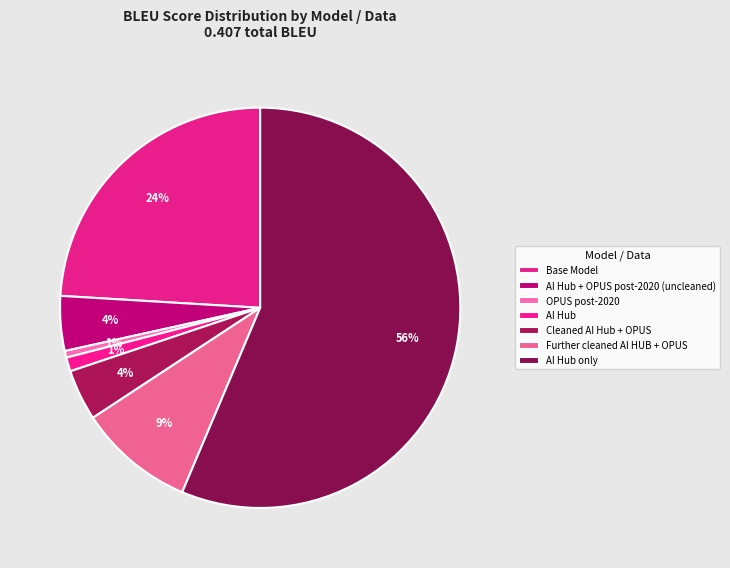

How many slices are in this pie chart?

7